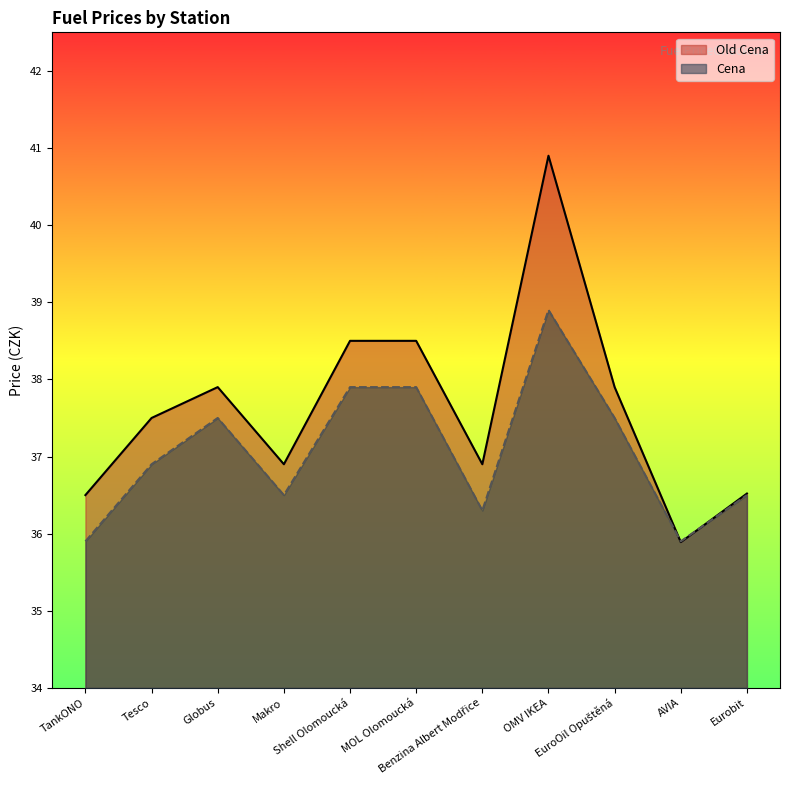

Does the chart display data point markers on the line(s)?

No